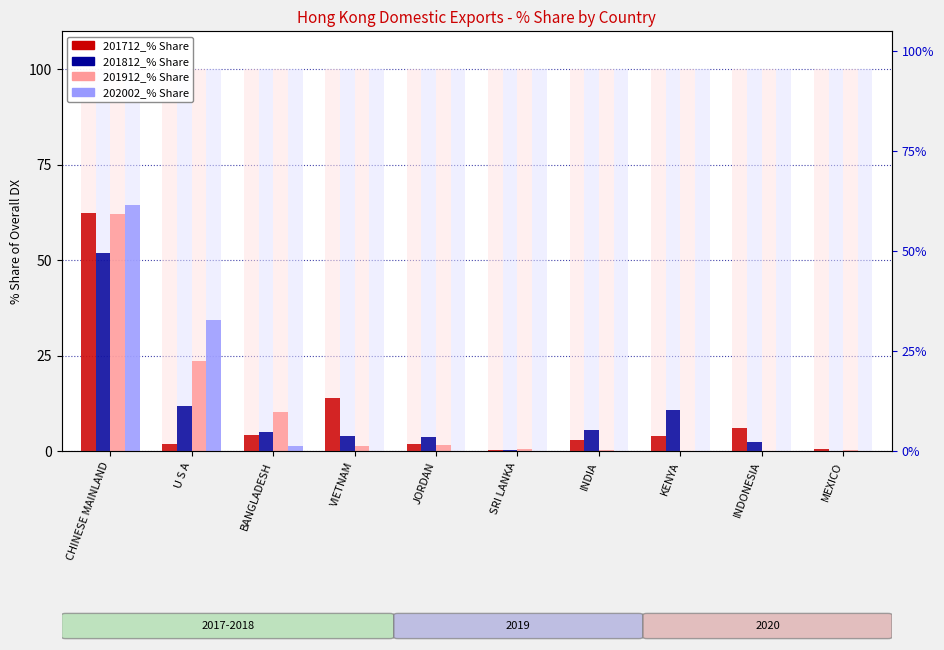

What is the difference between the maximum and second lowest values in the 201912_% Share series?

61.9